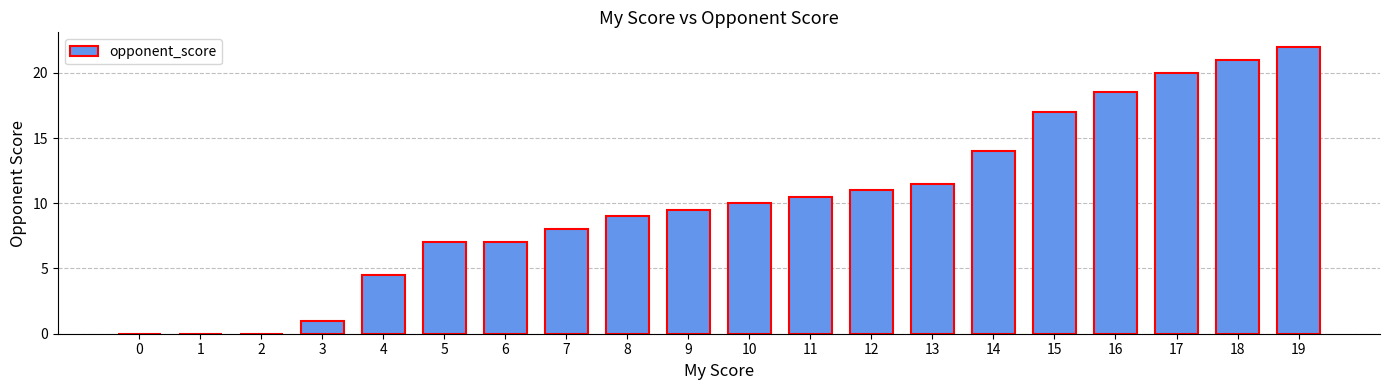

What is the sum of all values?

201.5